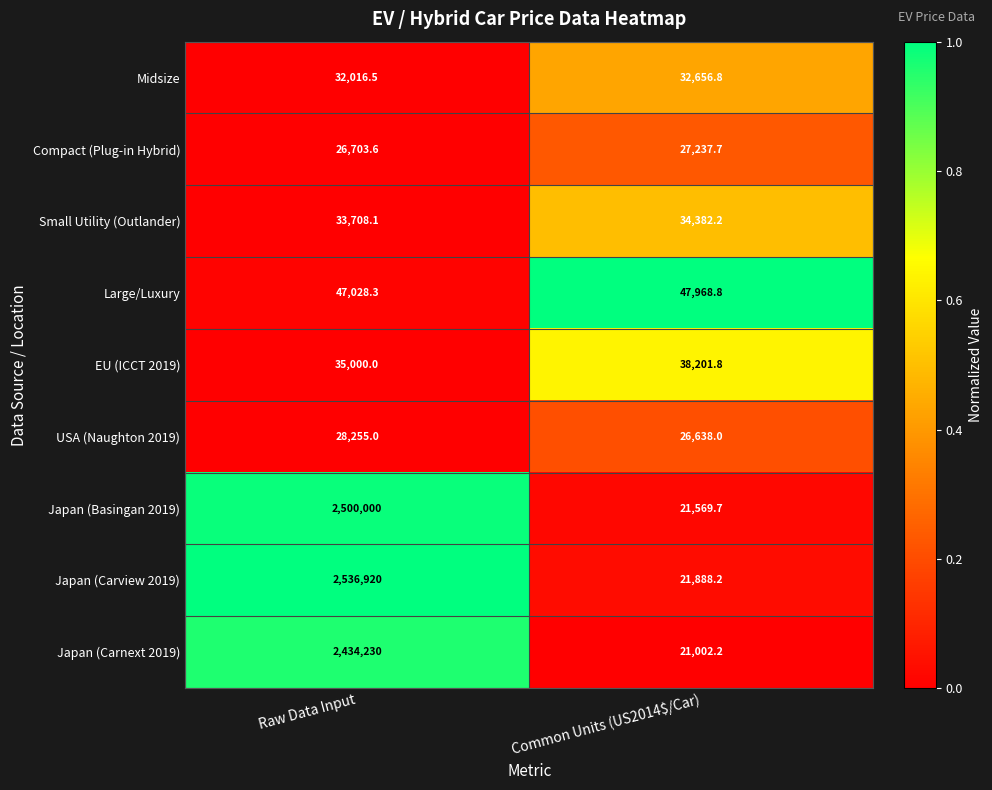

At which category is the sum across all series the highest?

Raw Data Input